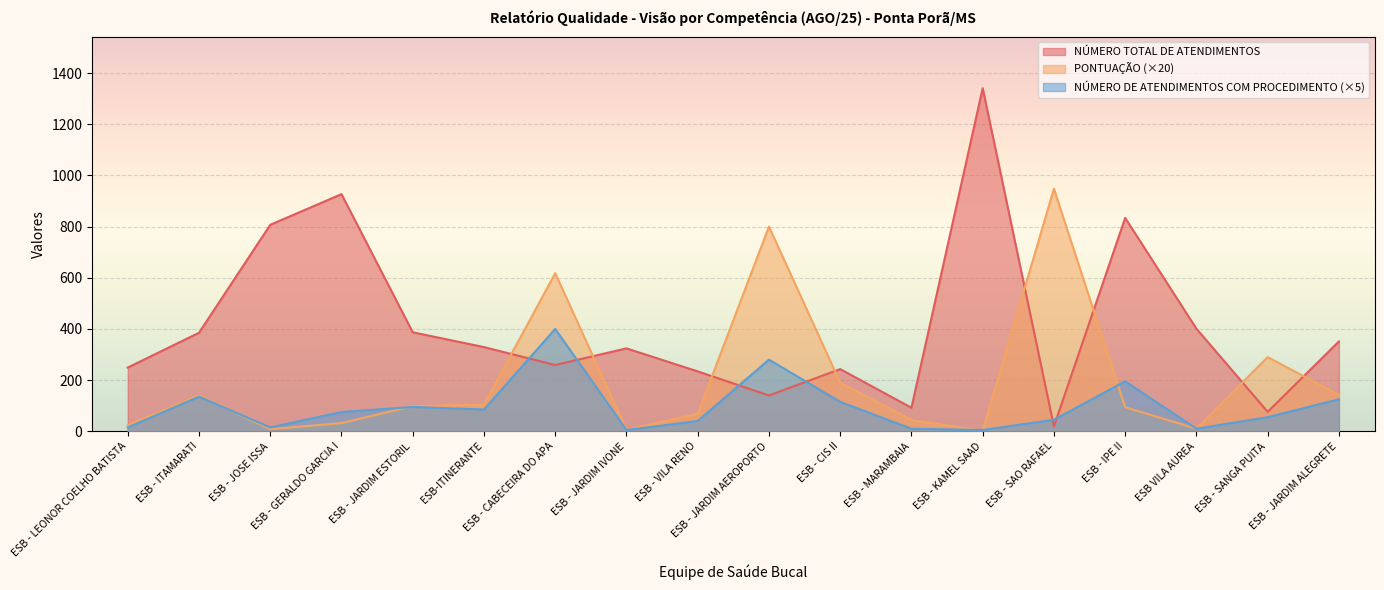

How many intersections are there between NÚMERO TOTAL DE ATENDIMENTOS and NÚMERO DE ATENDIMENTOS COM PROCEDIMENTO?

6